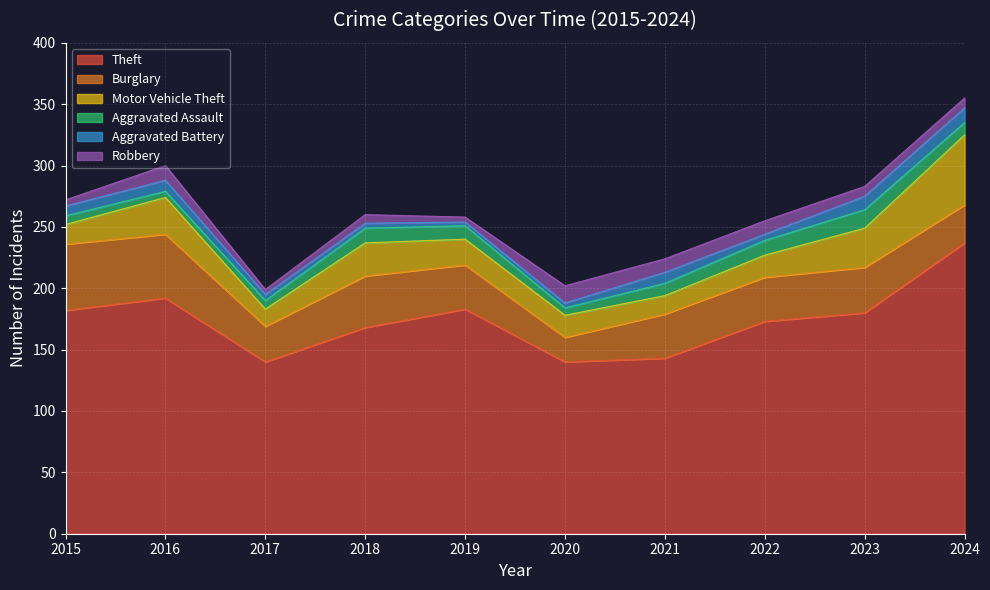

Count the Aggravated Battery values in the range 4 to 9.

7